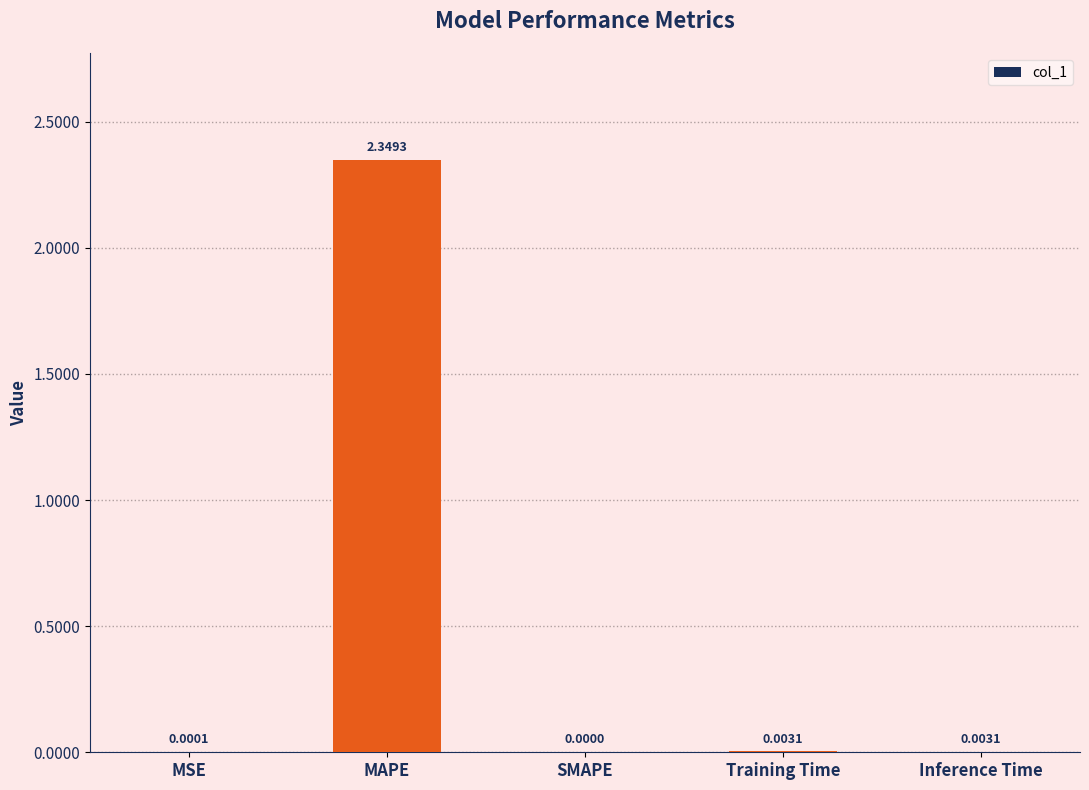

What is the change in value from MAPE to Inference Time?

-2.3